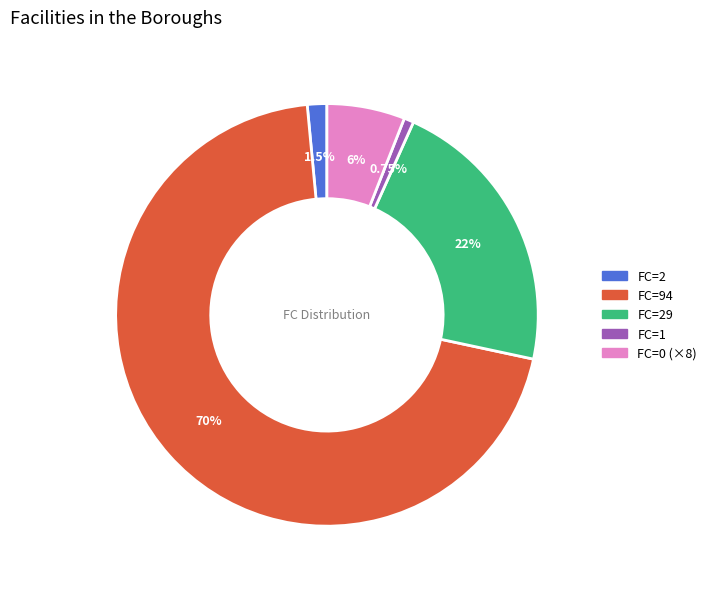

Does any single category account for the majority?

Yes